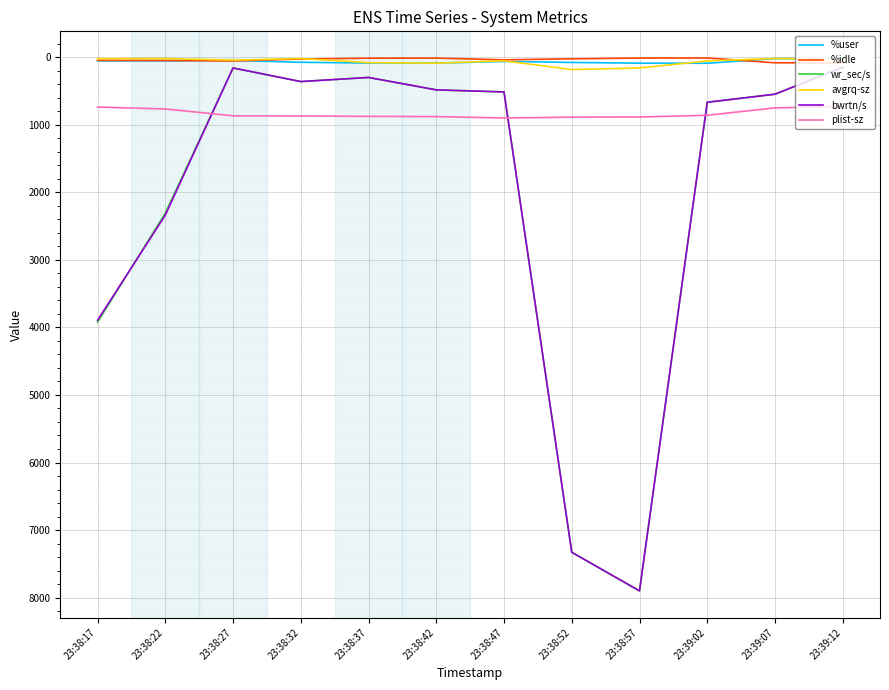

At which category is the sum across all series the highest?

23:38:57